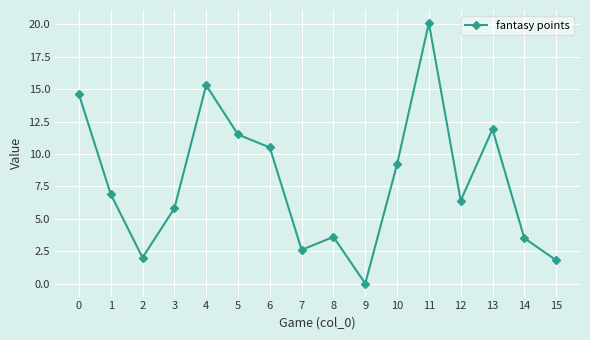

At which category does the chart reach its minimum across all series?

9